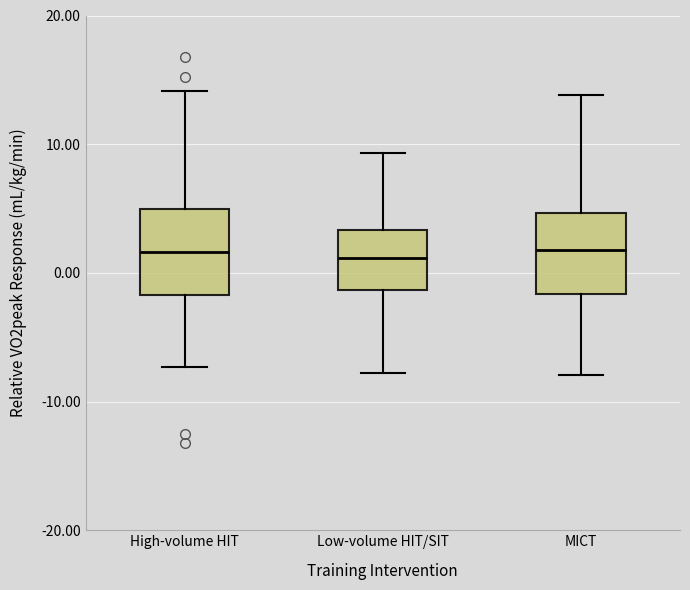

Where is the lower edge of the box for Low-volume HIT/SIT on the y-axis? The values are not printed on the chart, so give them approximately, as read against the axis.

-1